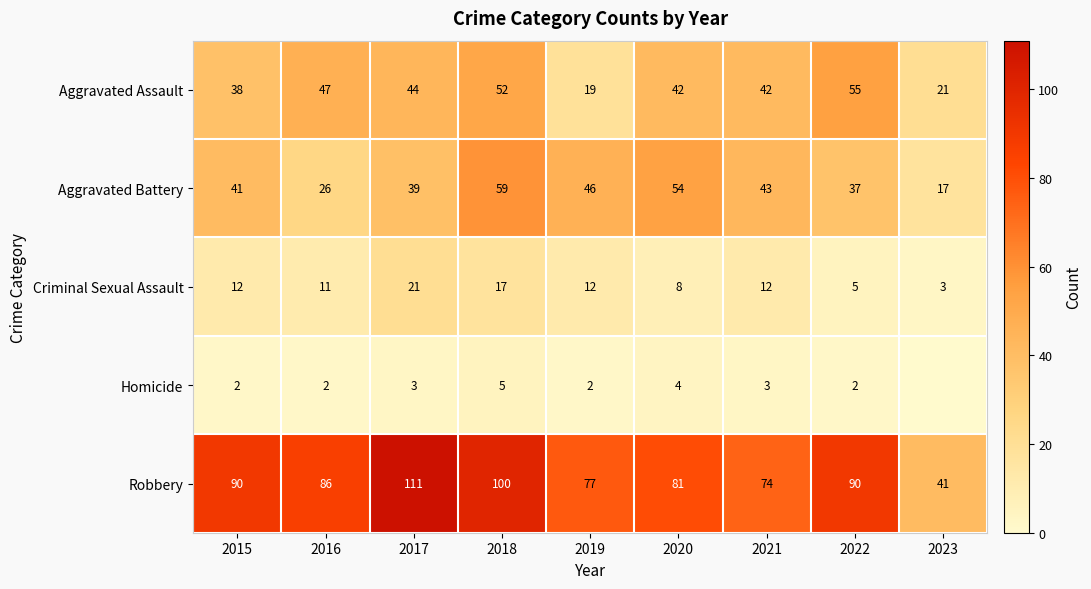

At which label does Aggravated Assault first exceed 42?

2016